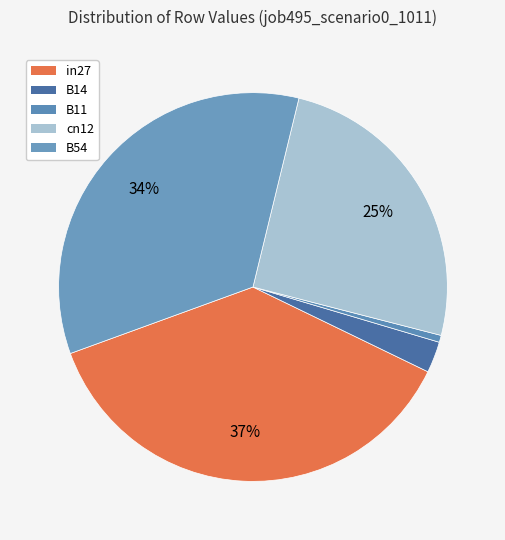

How many slices are in this pie chart?

5